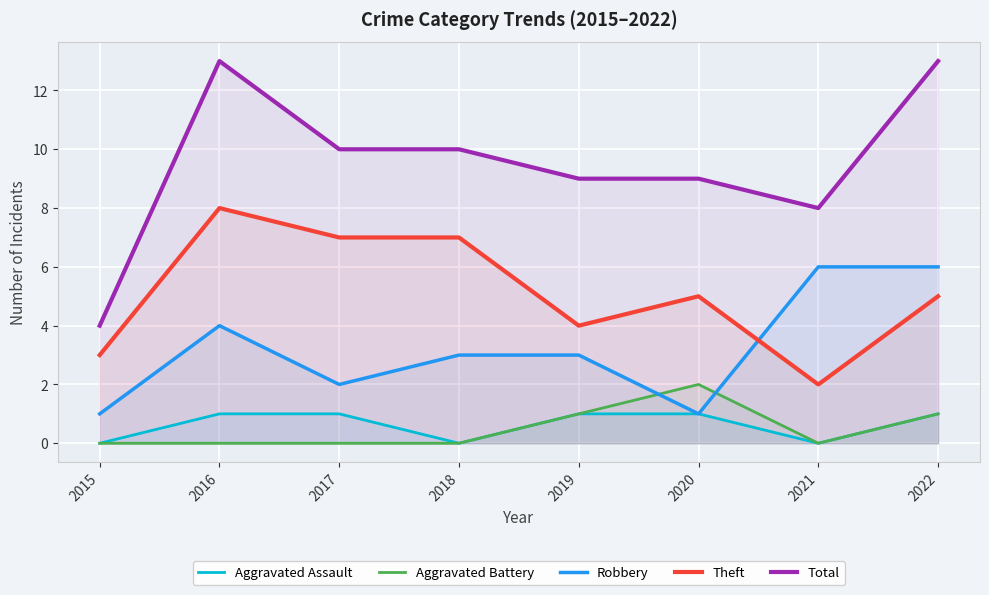

Reading left to right, extract all data points from this chart.

Aggravated Assault: 0	1	1	0	1	1	0	1
Aggravated Battery: 0	0	0	0	1	2	0	1
Robbery: 1	4	2	3	3	1	6	6
Theft: 3	8	7	7	4	5	2	5
Total: 4	13	10	10	9	9	8	13